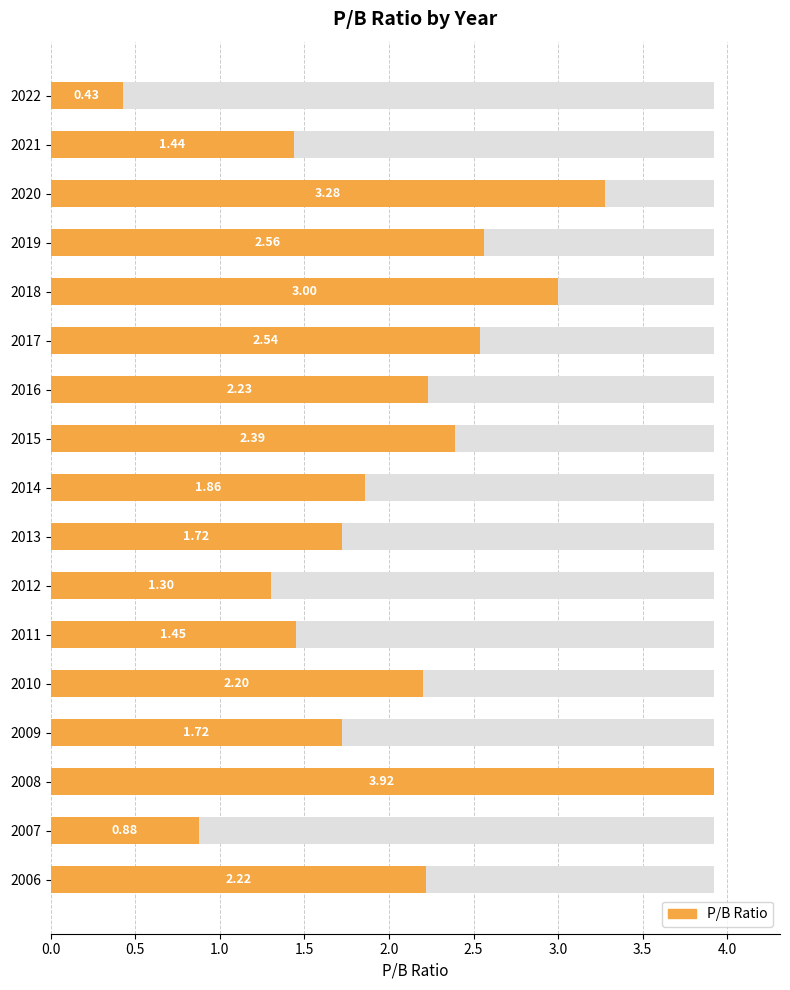

Does the chart contain stacked bars?

No